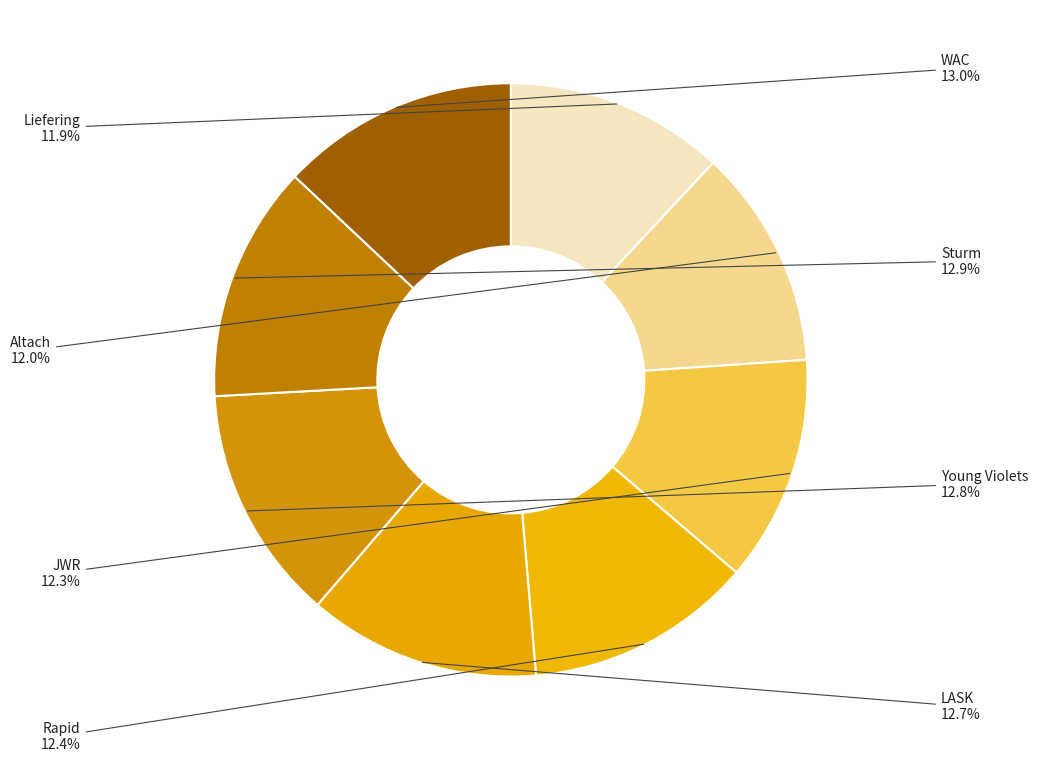

Is there a majority slice in this chart?

No